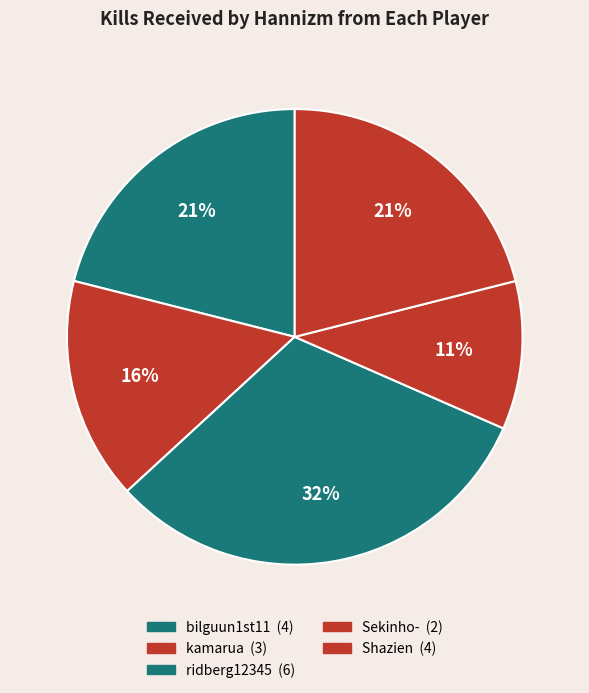

Count the number of slices in the pie.

5